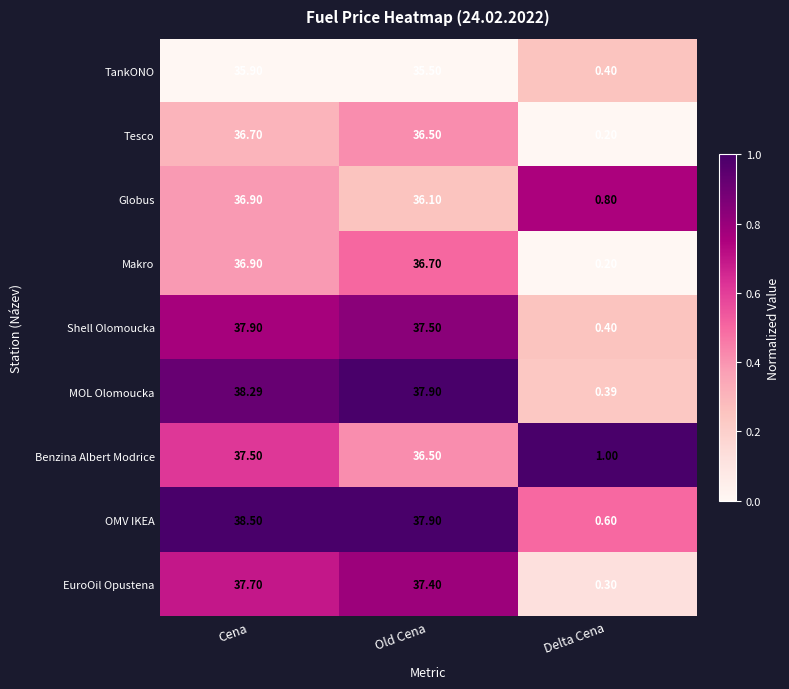

Which series changed the most between Old Cena and Delta Cena?

MOL Olomoucka